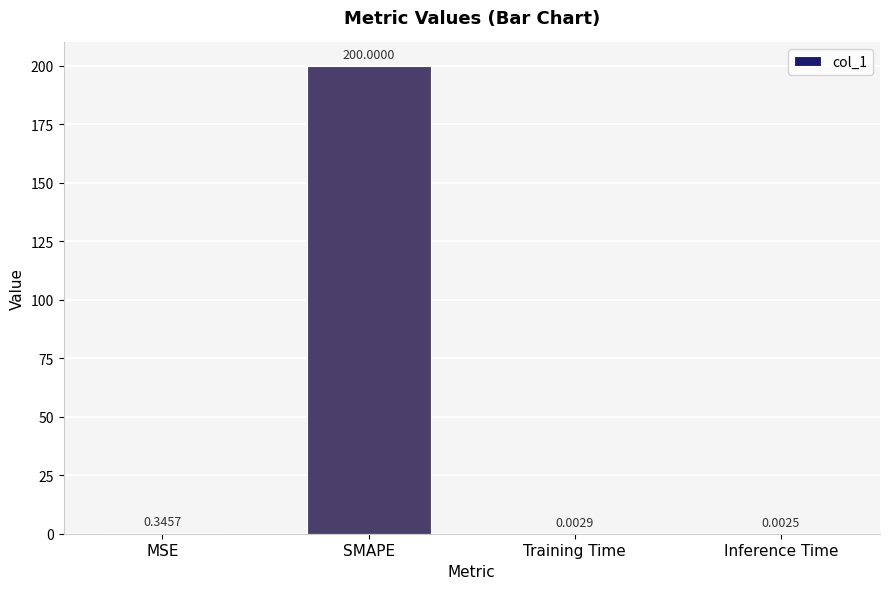

At which category does the chart reach its peak across all series?

SMAPE